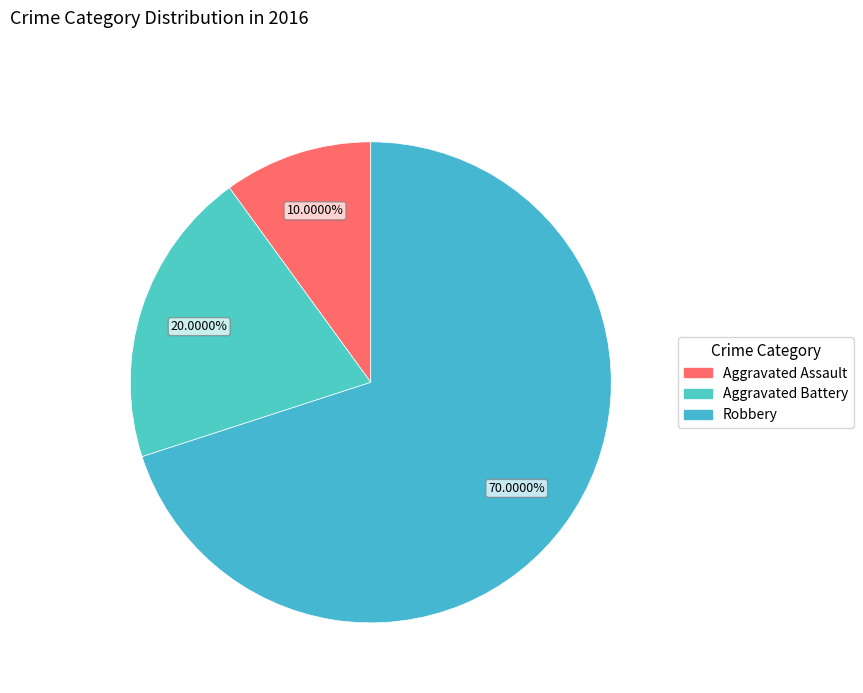

To the nearest percent, what percentage of the pie is Robbery?

70%